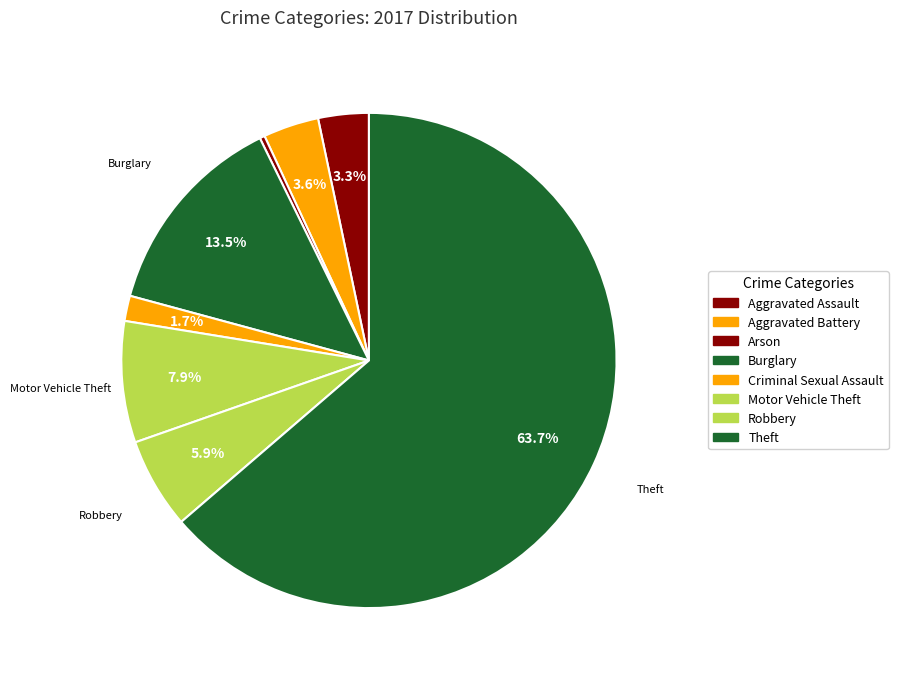

What is the smallest slice in the pie chart?

Arson